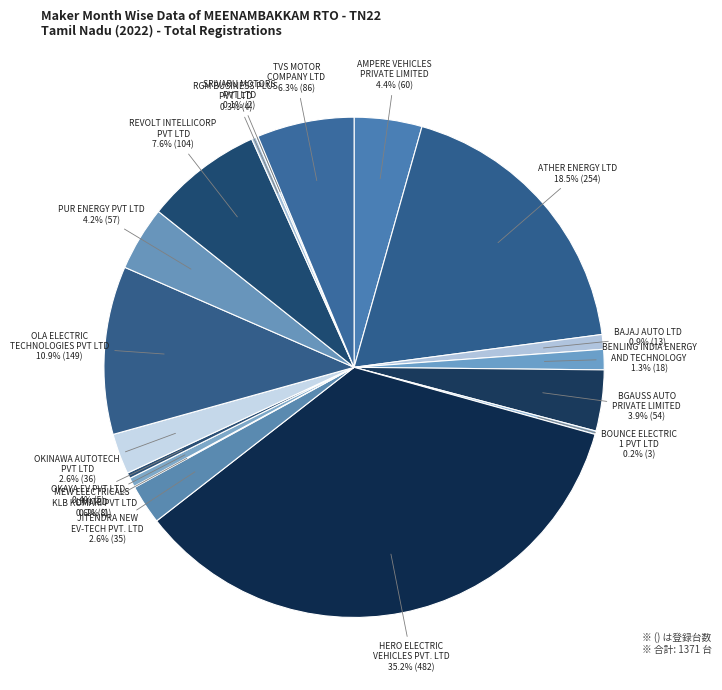

Count the number of slices in the pie.

18